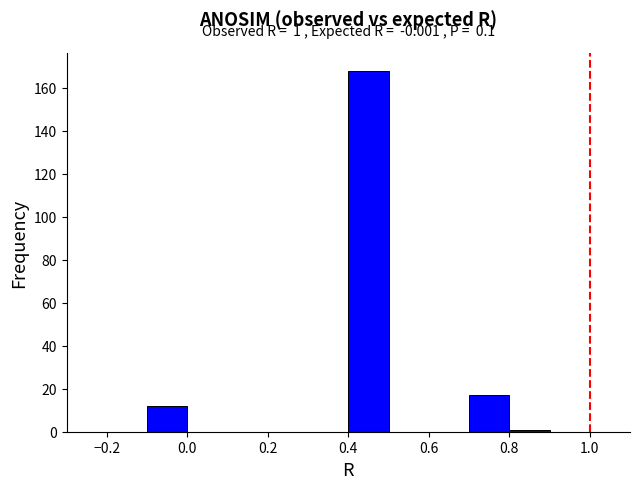

Which range on the x-axis has the tallest bar?

0.4 to 0.5